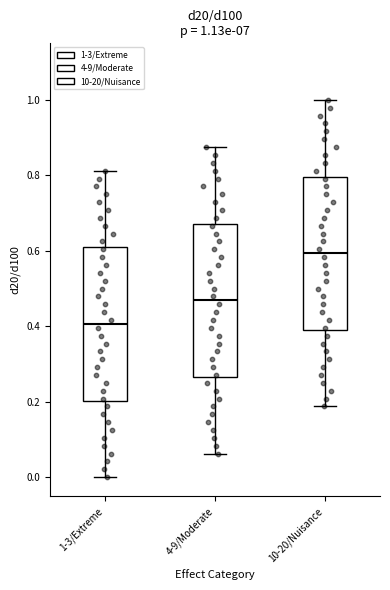

Which box's median line is the highest?

10-20/Nuisance